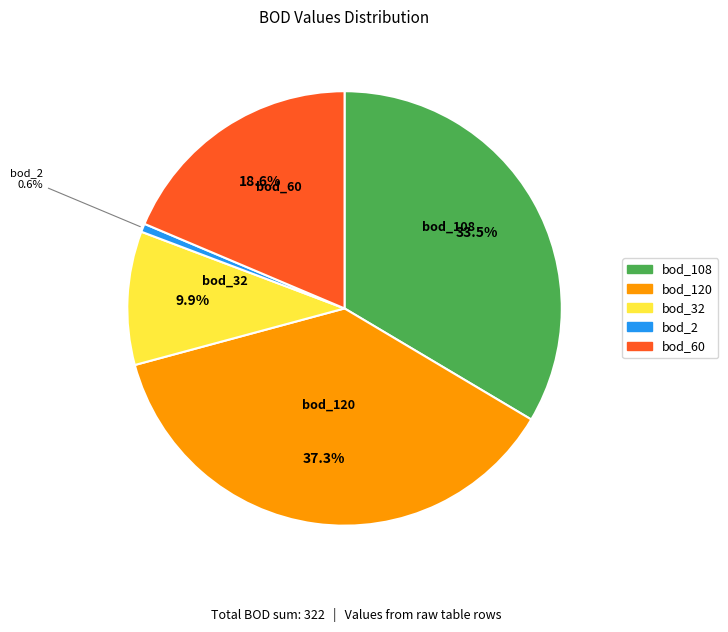

To the nearest percent, what is the average slice percentage?

20%